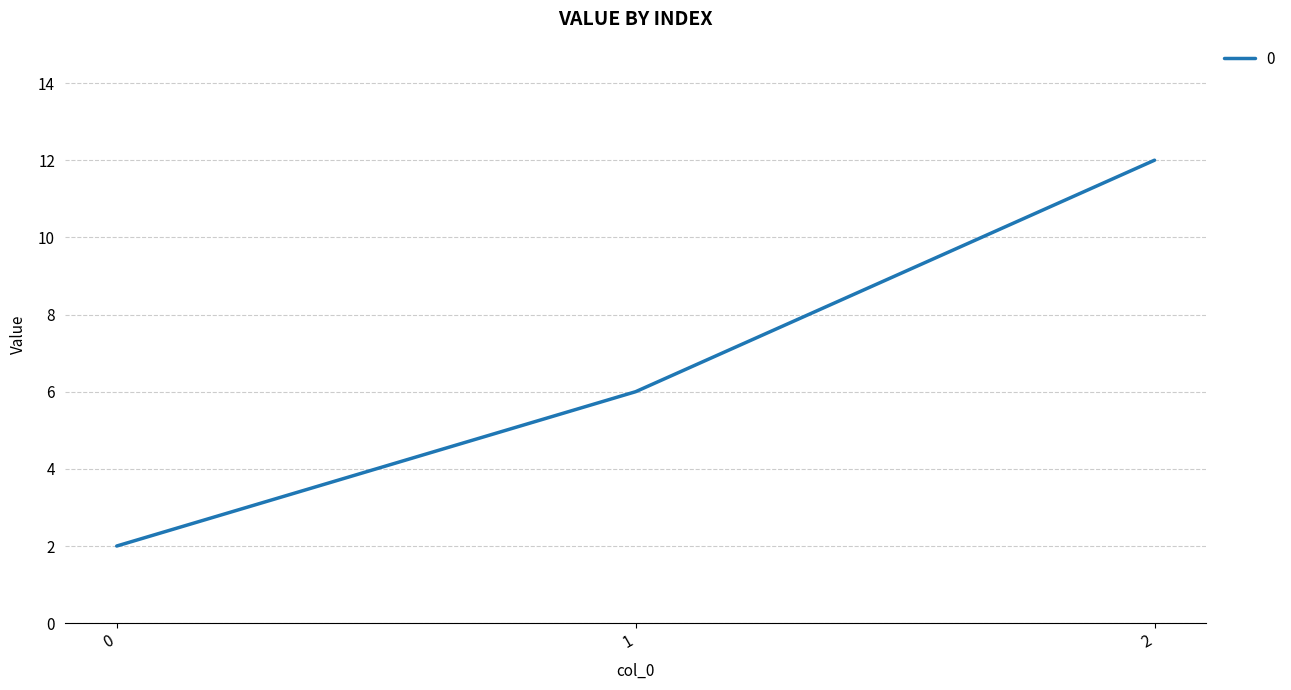

How many lines are shown in the chart?

1